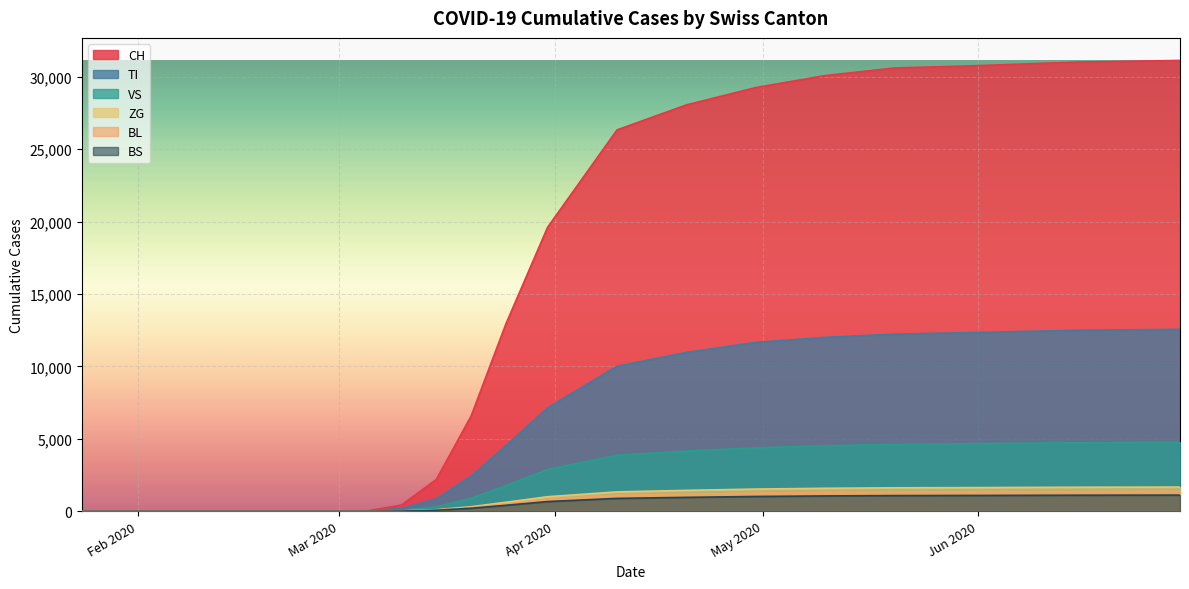

At how many categories does at least one series exceed 29853?

5